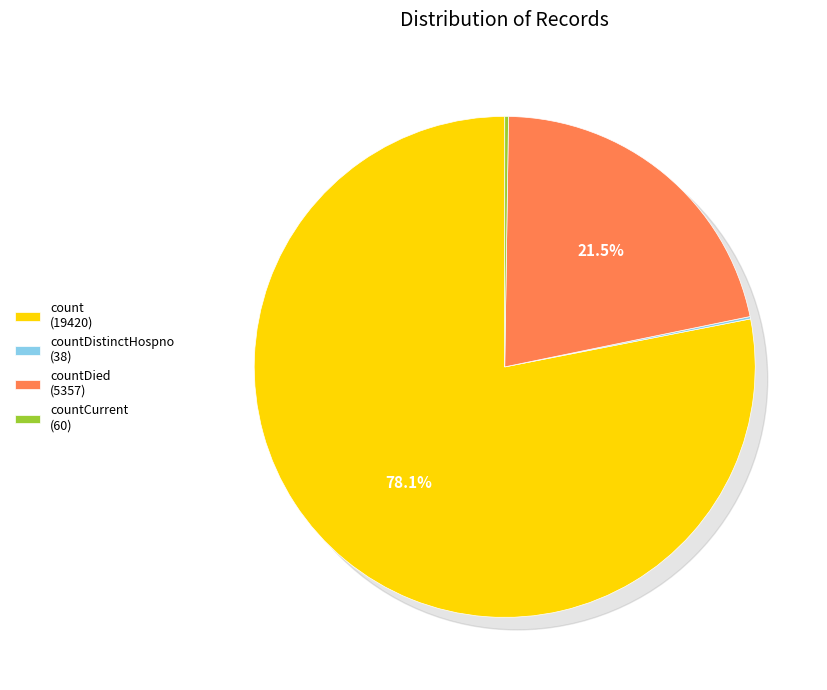

Which slice represents more than half of the pie?

count